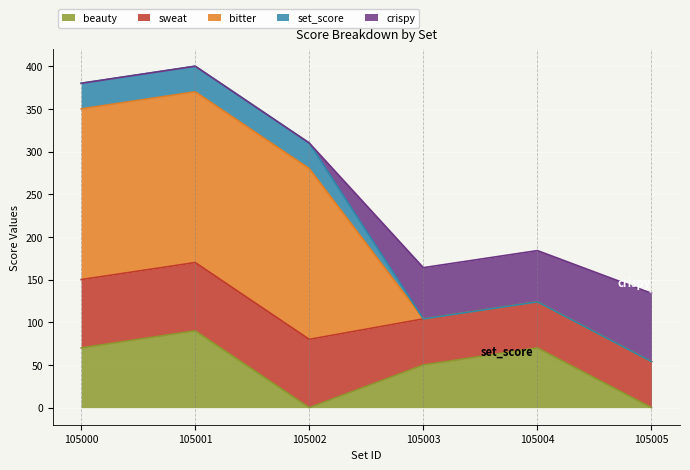

At how many categories does at least one series exceed 173?

3